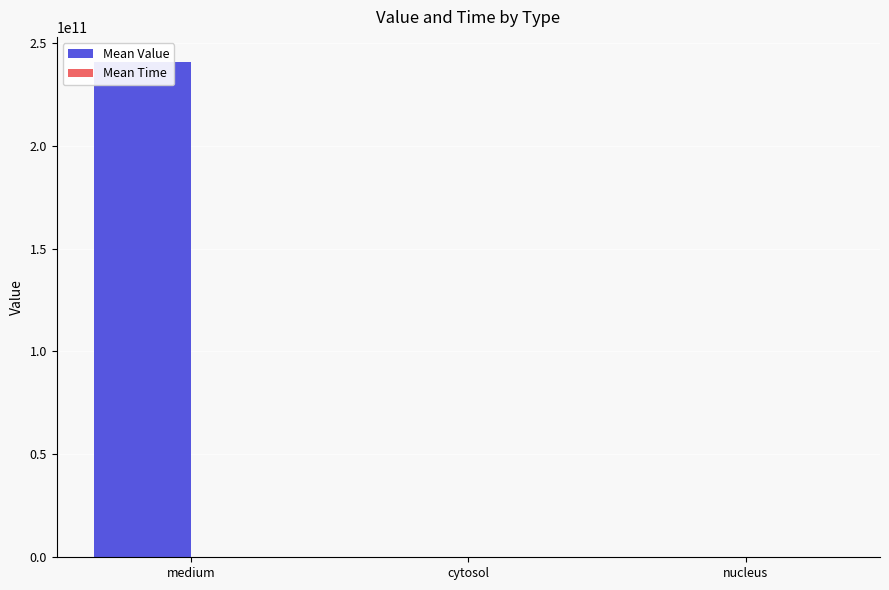

How many categories are shown in the chart?

3